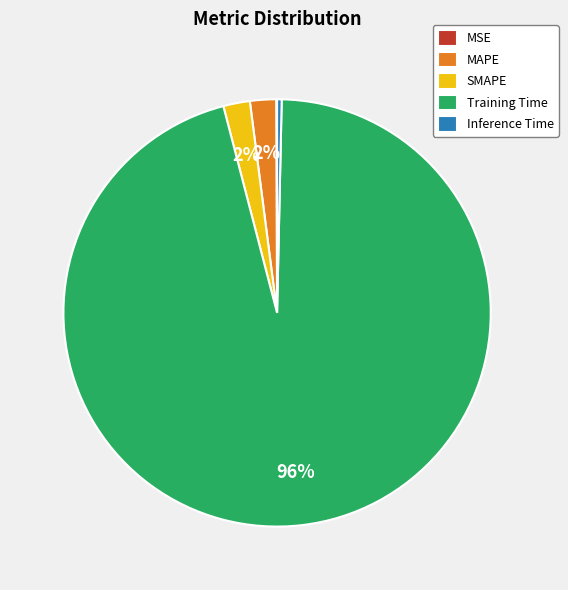

Between Training Time and SMAPE, which is larger?

Training Time